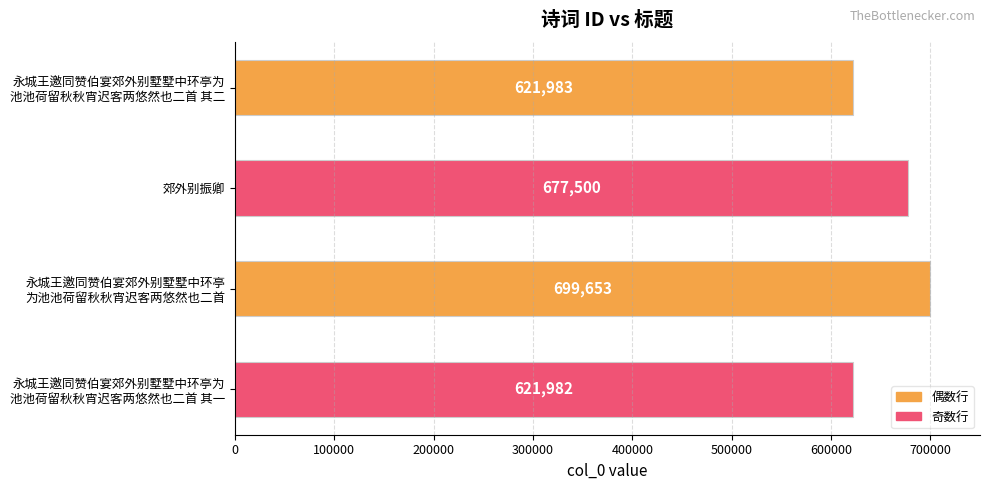

List the labels in order of value, smallest first.

永城王邀同赞伯宴郊外别墅墅中环亭为
池池荷留秋秋宵迟客两悠然也二首 其一, 永城王邀同赞伯宴郊外别墅墅中环亭为
池池荷留秋秋宵迟客两悠然也二首 其二, 郊外别振卿, 永城王邀同赞伯宴郊外别墅墅中环亭
为池池荷留秋秋宵迟客两悠然也二首